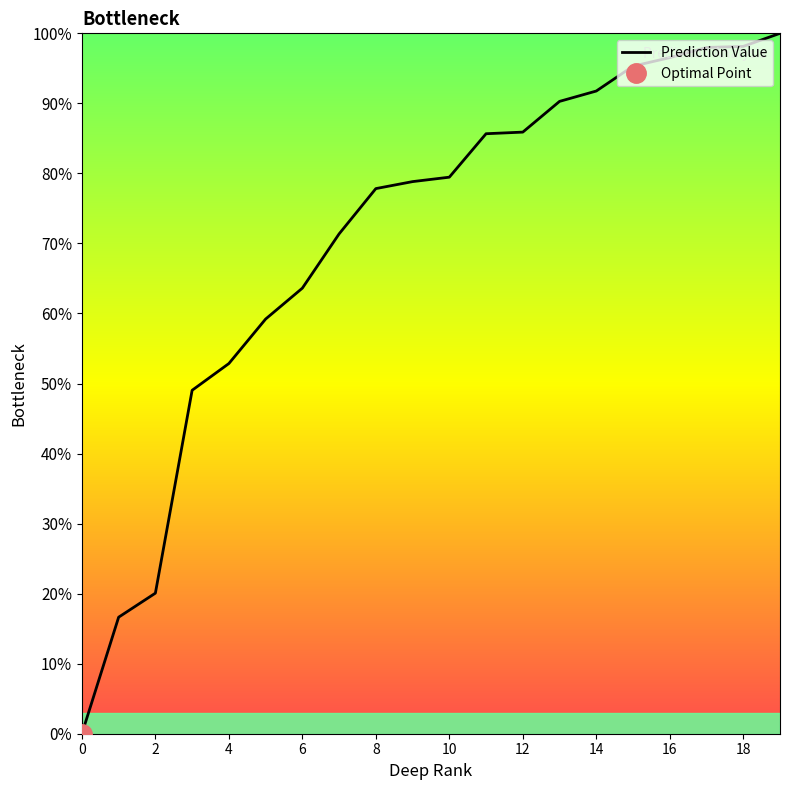

The Prediction Value series shows 35.8 at 12. True or false?

False